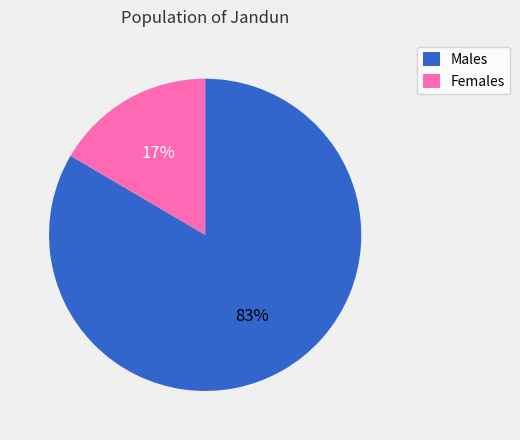

How many segments does this pie chart have?

2